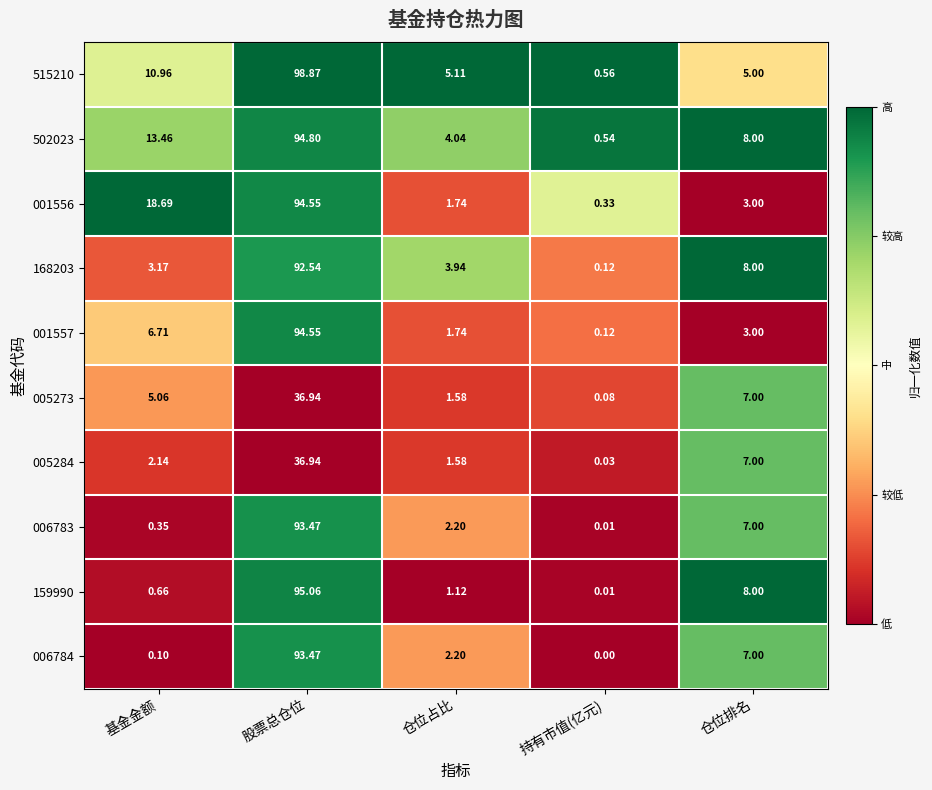

How many categories are shown in the chart?

5